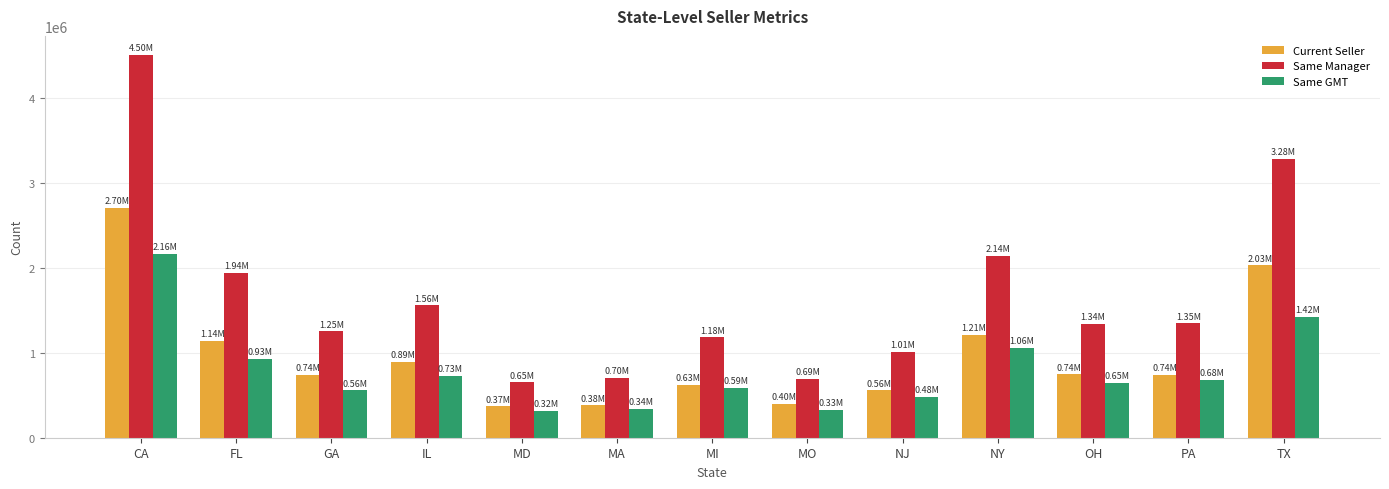

The value of Current Seller at MD is 371787. True or false?

True